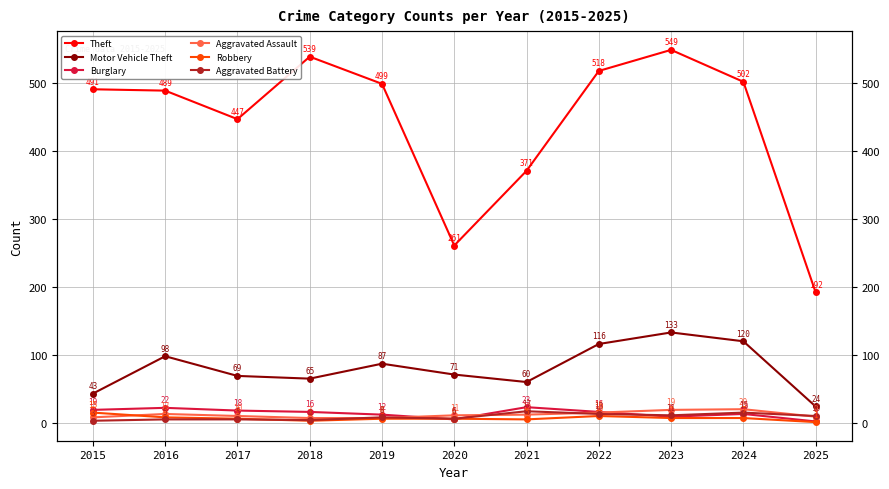

Which series has the widest spread of values?

Theft